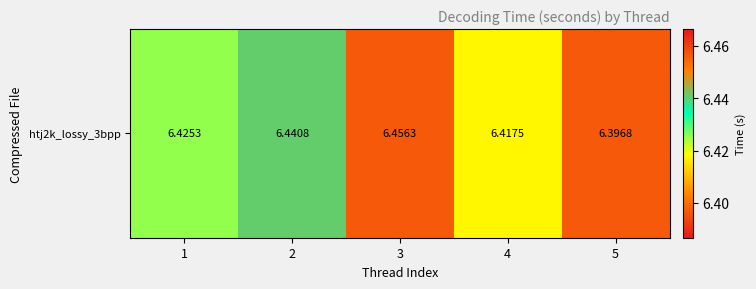

Between 1 and 4, which is larger?

1